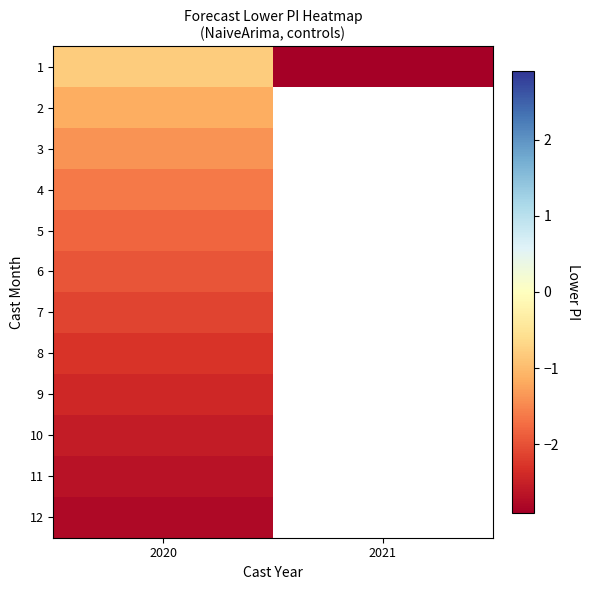

Which has a higher value, 2021 or 2020?

2020